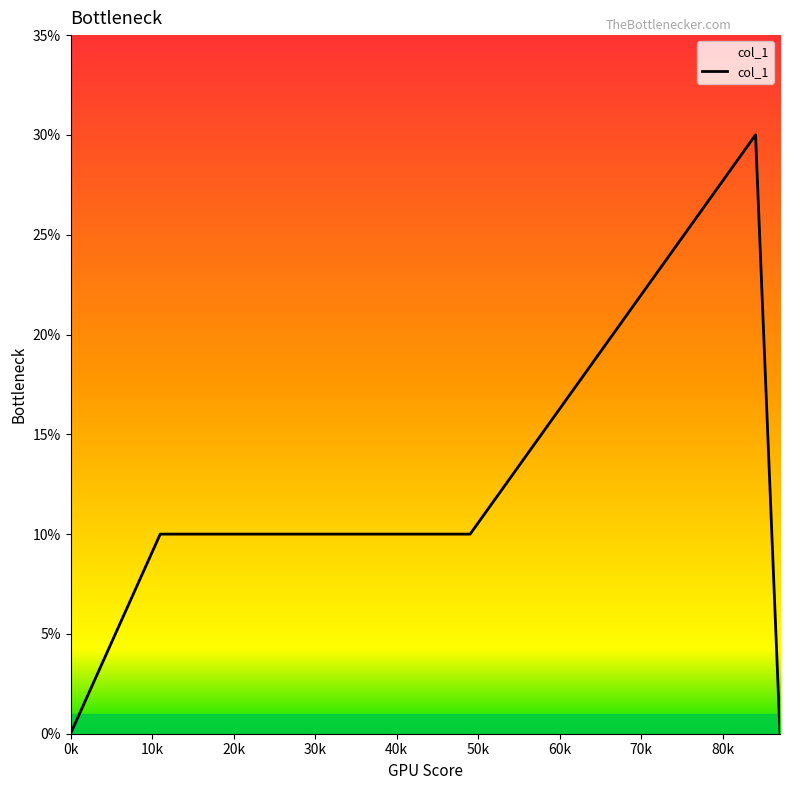

Does the chart display data point markers on the line(s)?

No